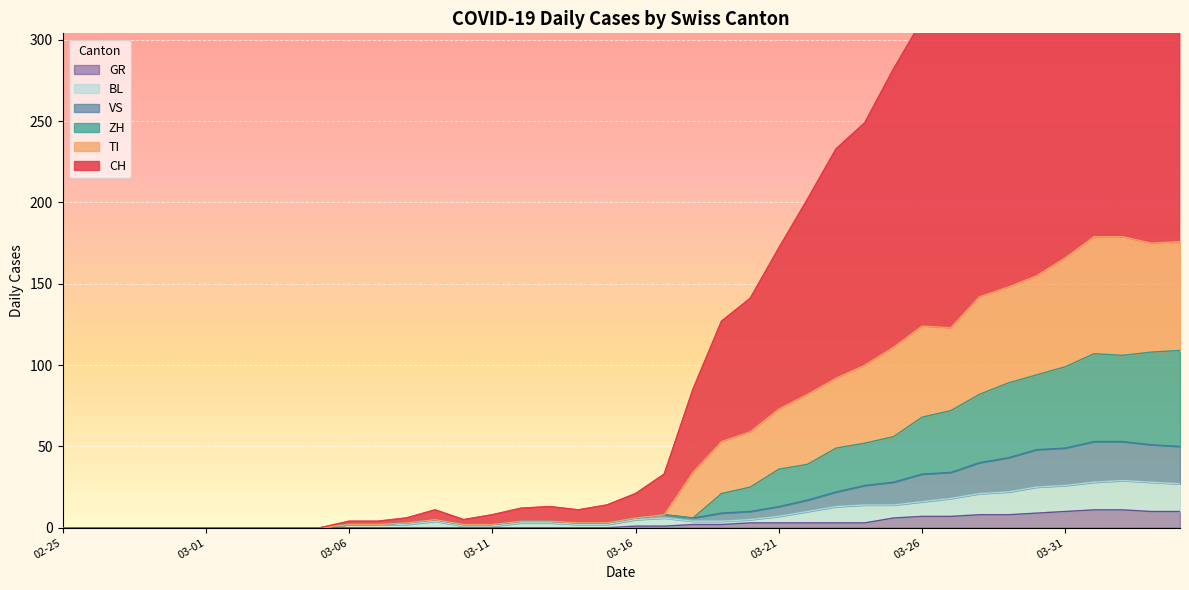

The VS series shows 16 at 2020-03-29. True or false?

False